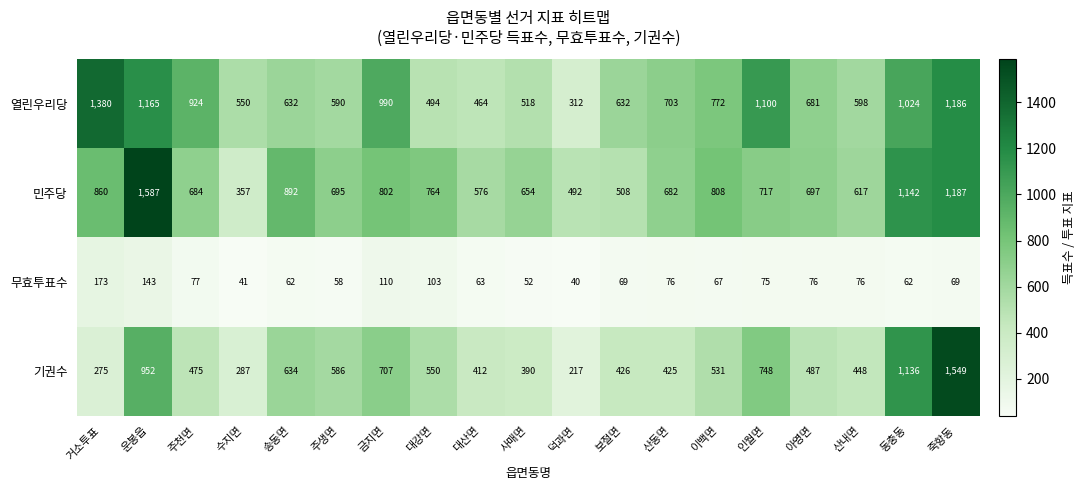

Rank the series by their maximum value, from highest to lowest.

민주당, 기권수, 열린우리당, 무효투표수